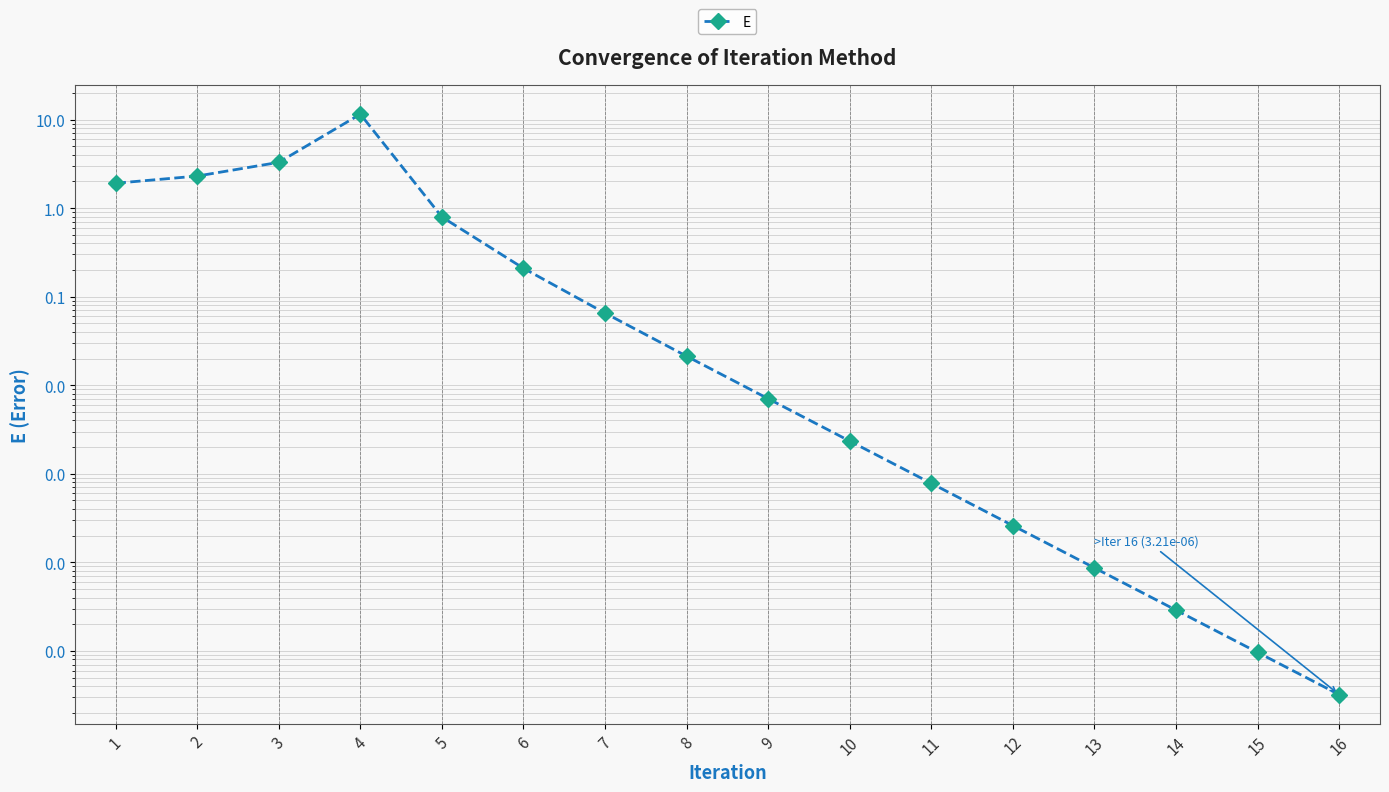

Between 5 and 13, which is larger?

5